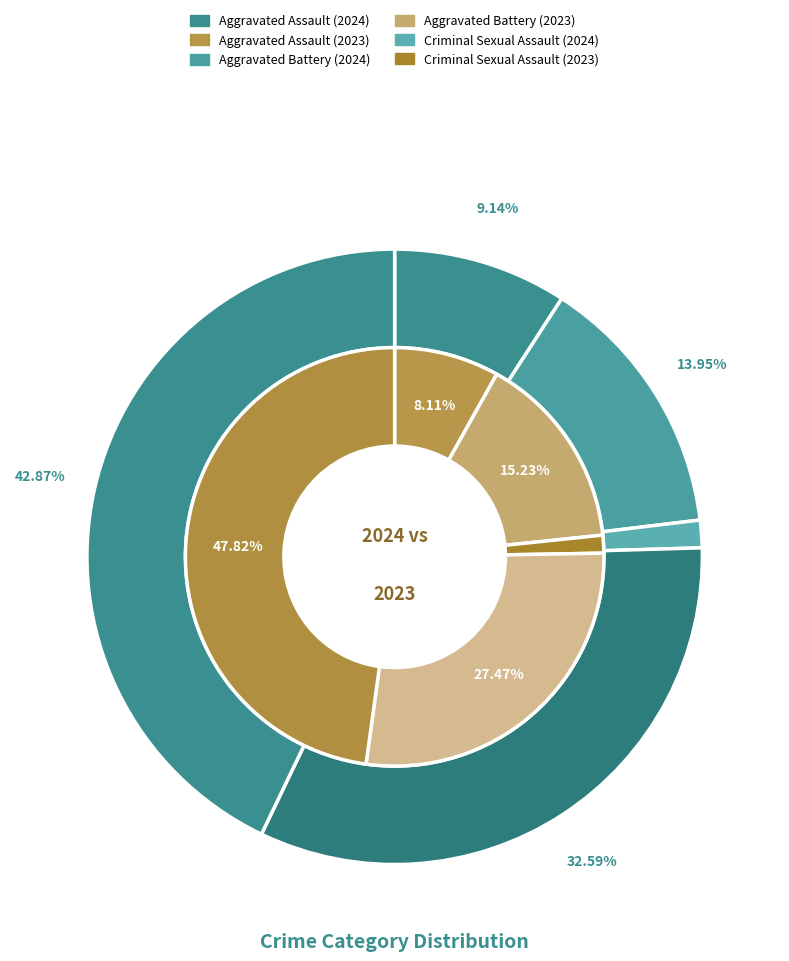

Is the sum of 2 and values_2024 greater than half?

No